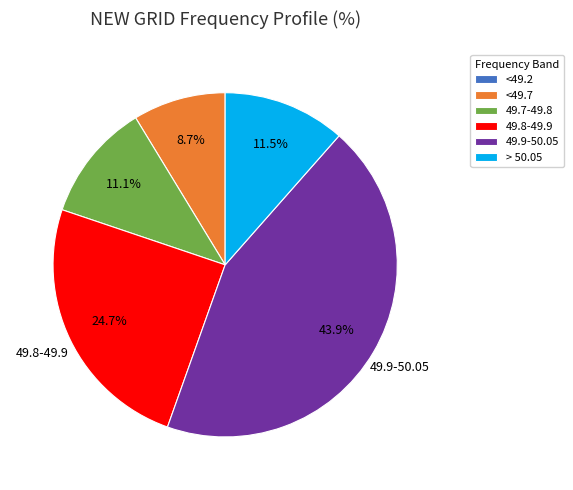

Is the sum of 49.8-49.9 and 49.9-50.05 greater than half?

Yes